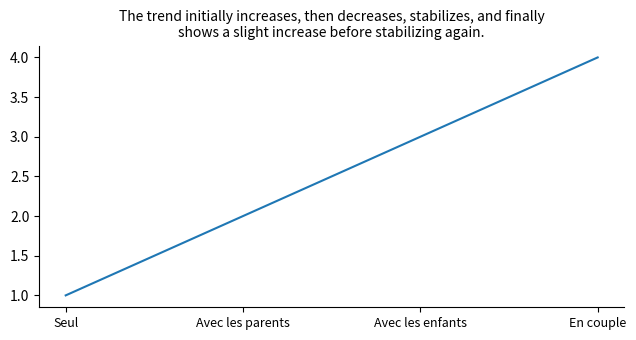

List the labels in order of value, smallest first.

Seul, Avec les parents, Avec les enfants, En couple